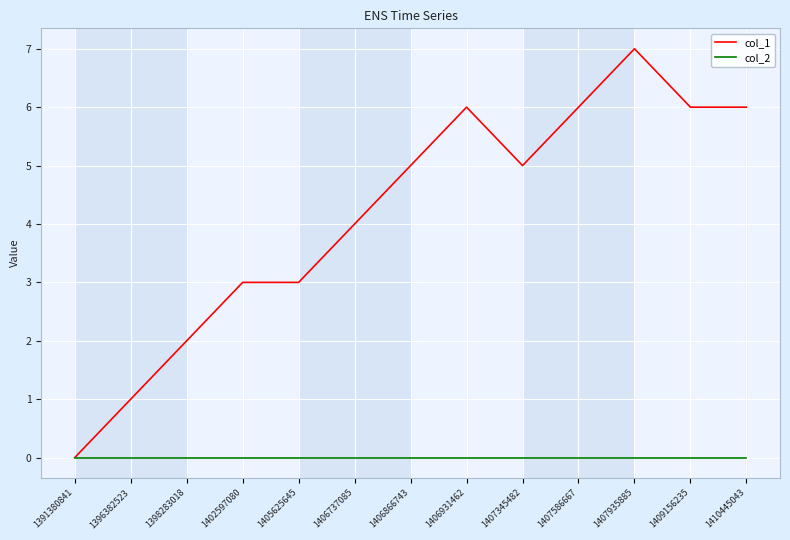

What is the difference between the highest and lowest values at 1409156235?

6